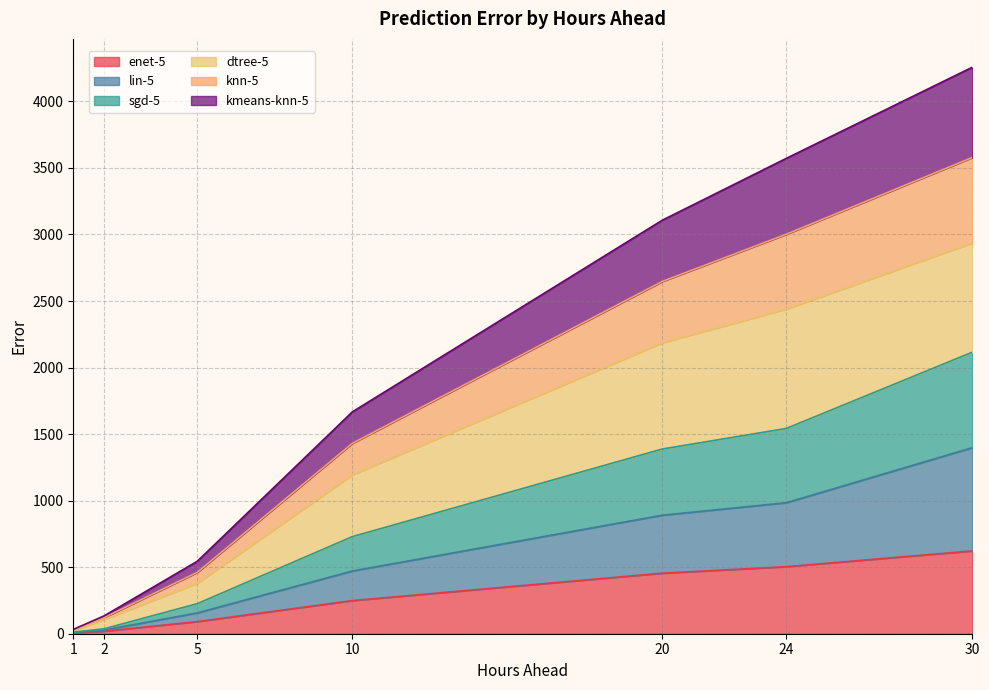

At which category is the sum across all series the highest?

30